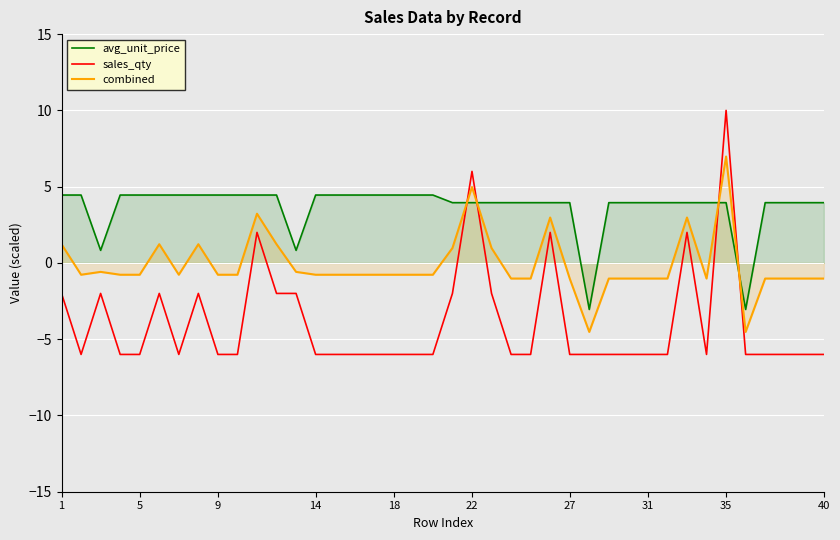

Which series has the widest spread of values?

sales_qty